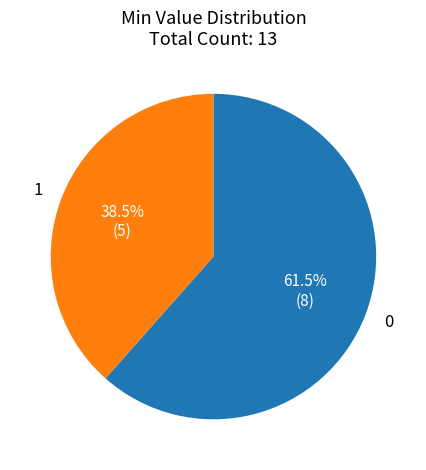

Rank the categories by value from lowest to highest.

1, 0